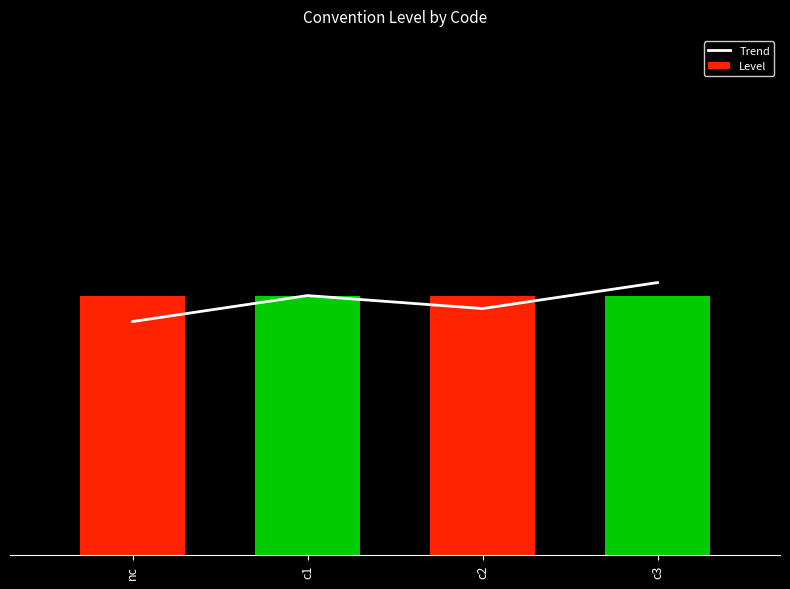

Which series changed the most between nc and c3?

Trend